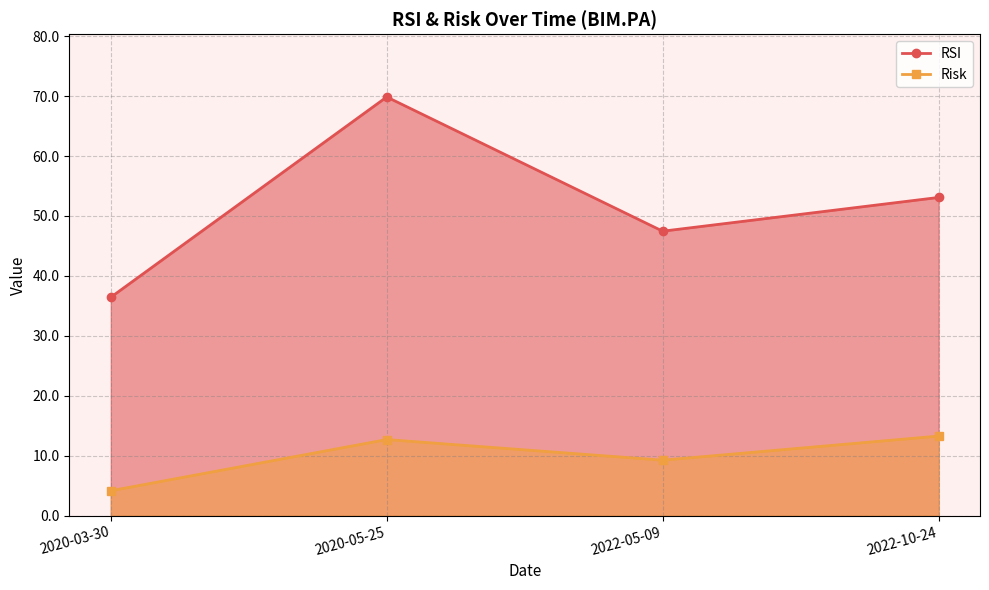

In Risk, how many points are lower than both neighbors (excluding endpoints)?

1